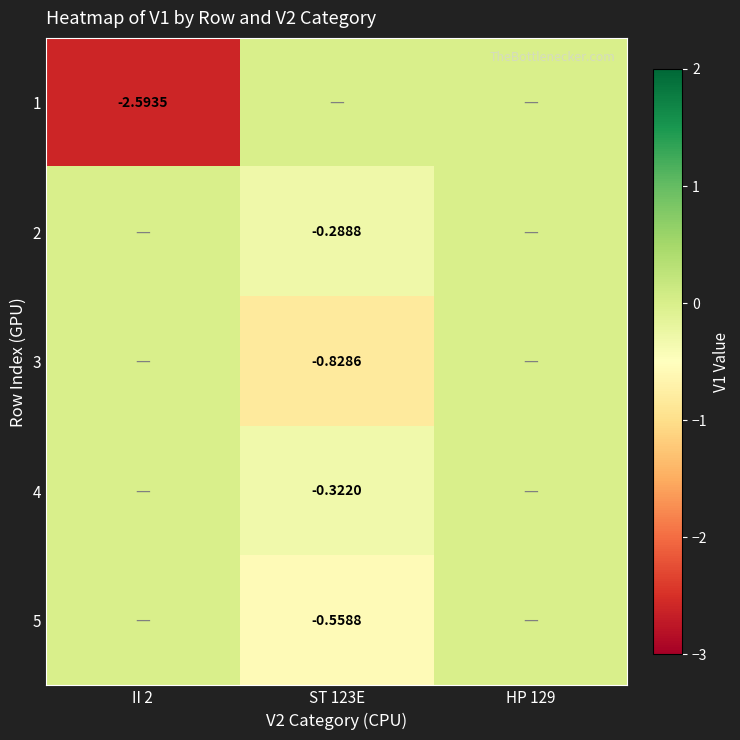

Which has a higher value, HP 129 or II 2?

HP 129